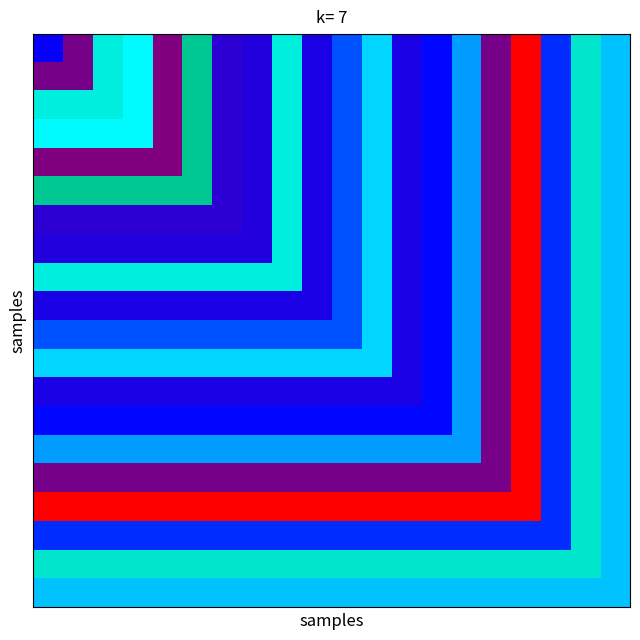

How many series are shown in this chart?

20